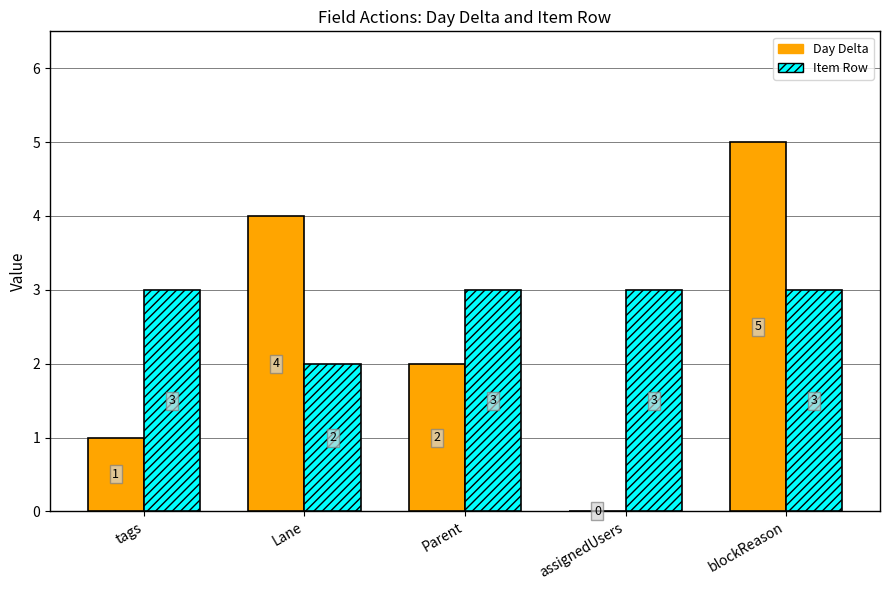

Is the value of Item Row at blockReason greater than the value of Day Delta at Lane?

No